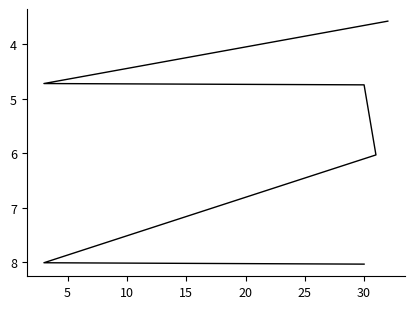

What is the difference between the second highest and second lowest values?

3.3